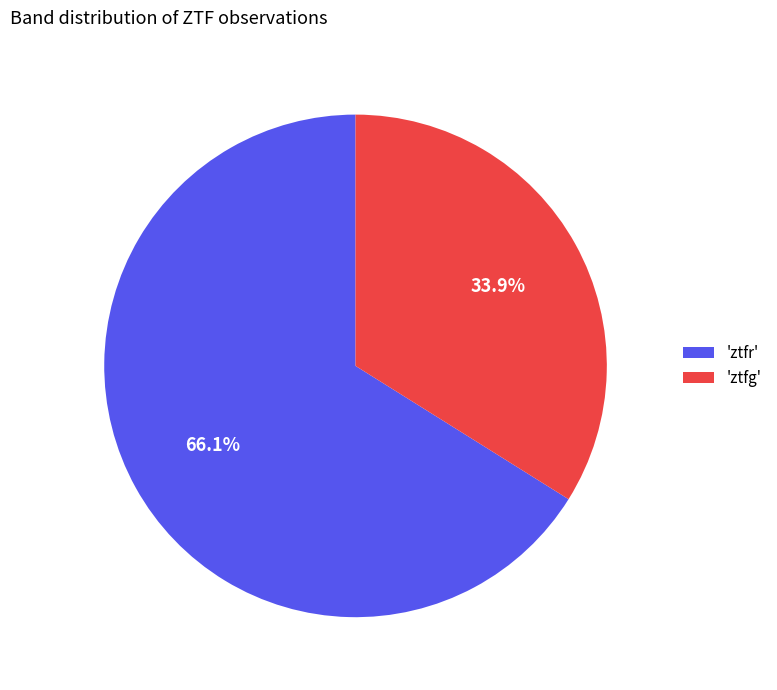

What is the ratio of the value at 'ztfr' to the value at 'ztfg'?

1.9